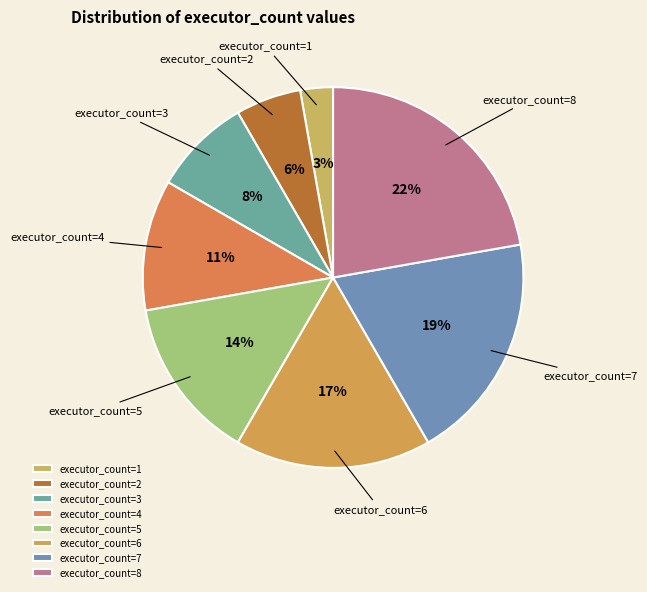

Which slice is the largest?

executor_count=8